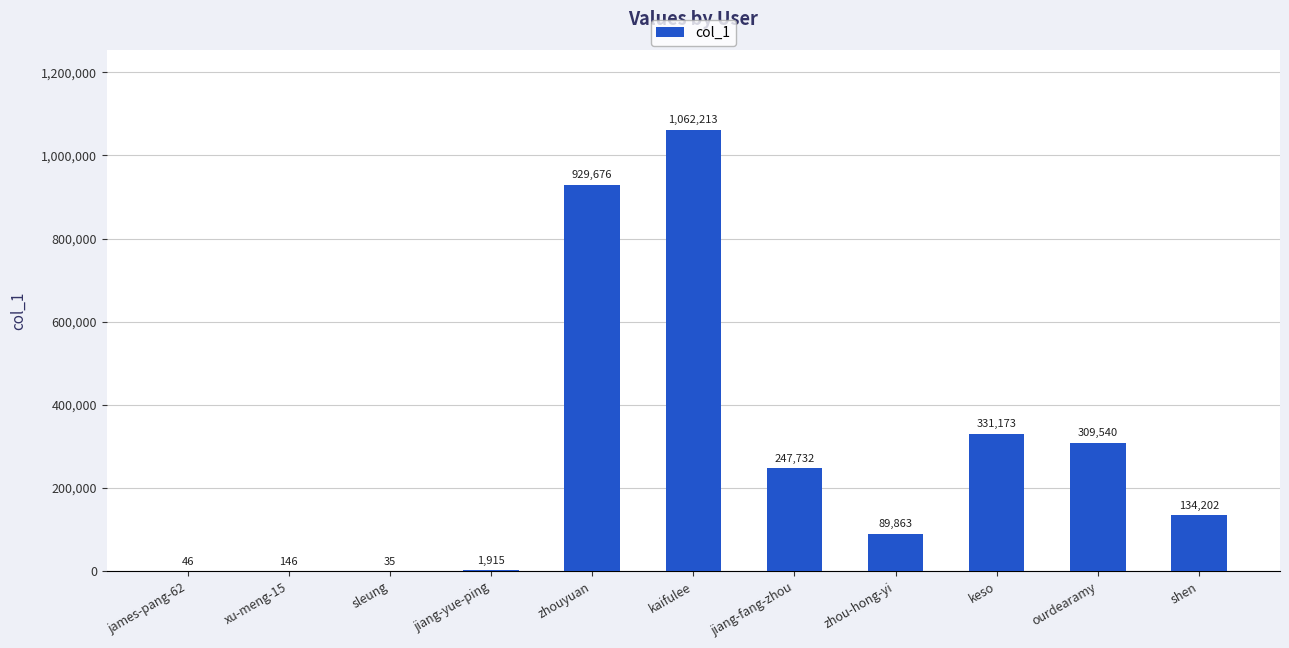

Which label corresponds to the largest value in the chart?

kaifulee